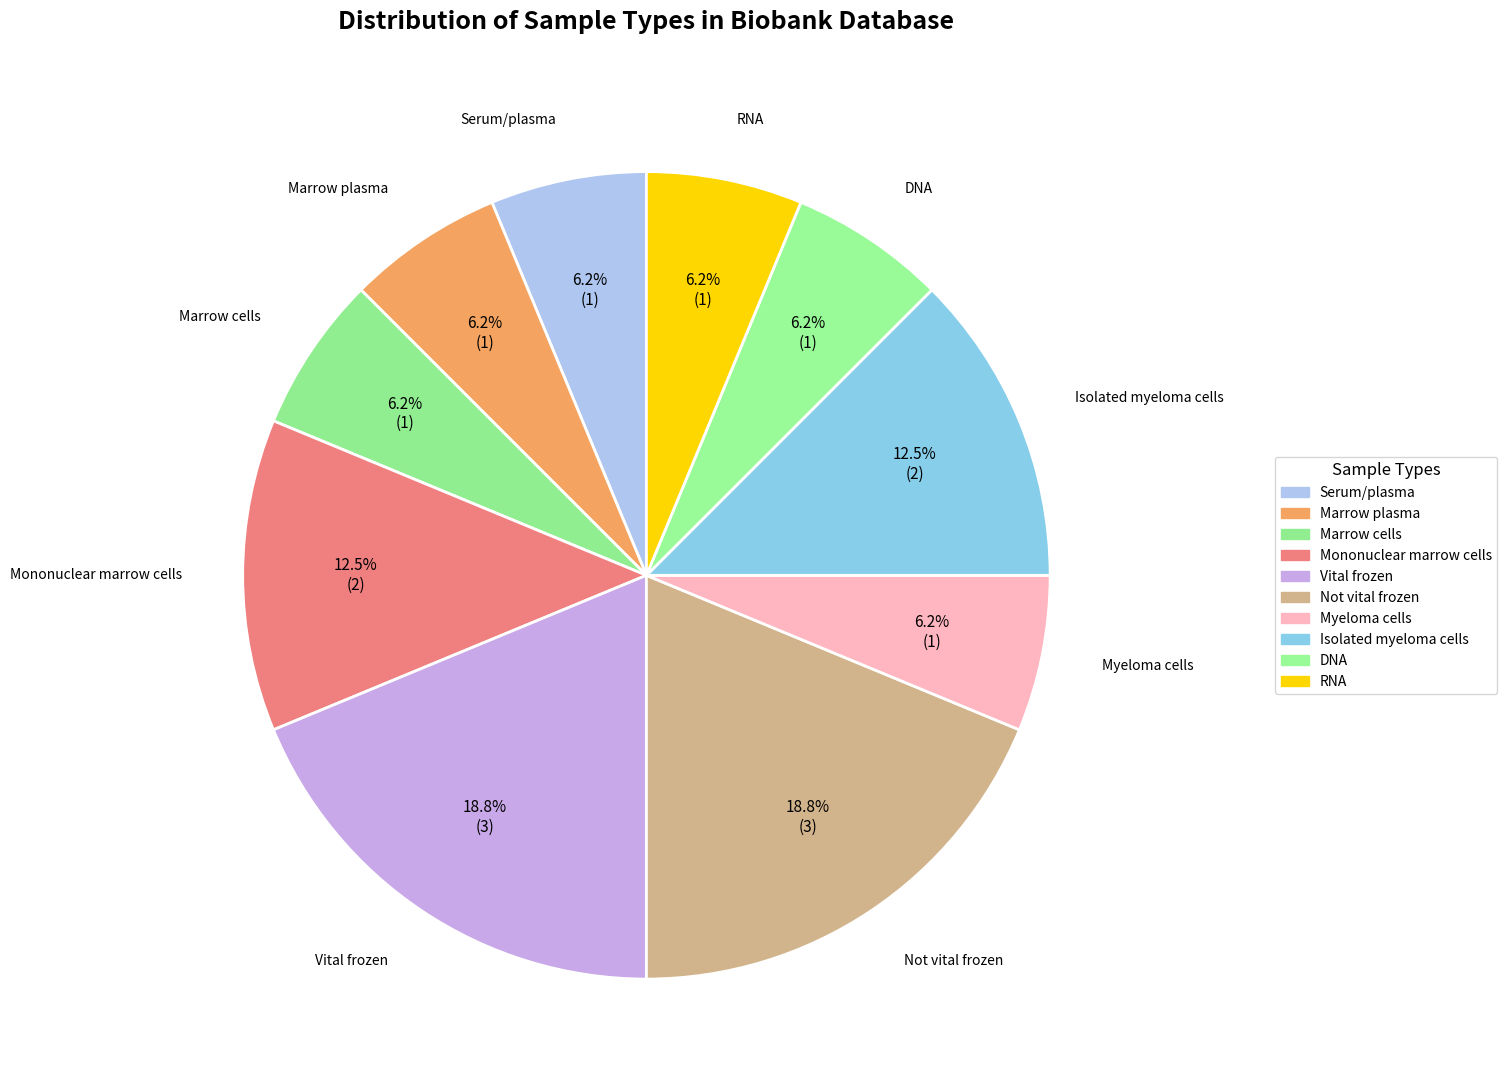

Rank the categories by value from lowest to highest.

serum/plasma, marrow_plasma, marrow_cells, myeloma_cells, dna, rna, mononuclear, isolated, vital_frozen, not_vital_frozen